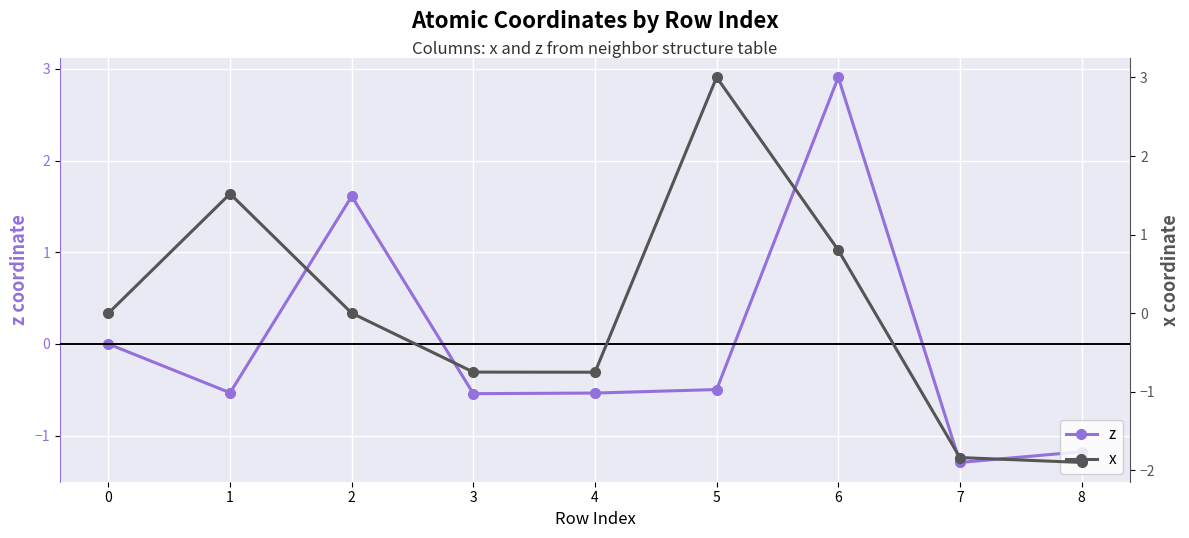

After their last crossing, which series has the higher values: z or x?

z